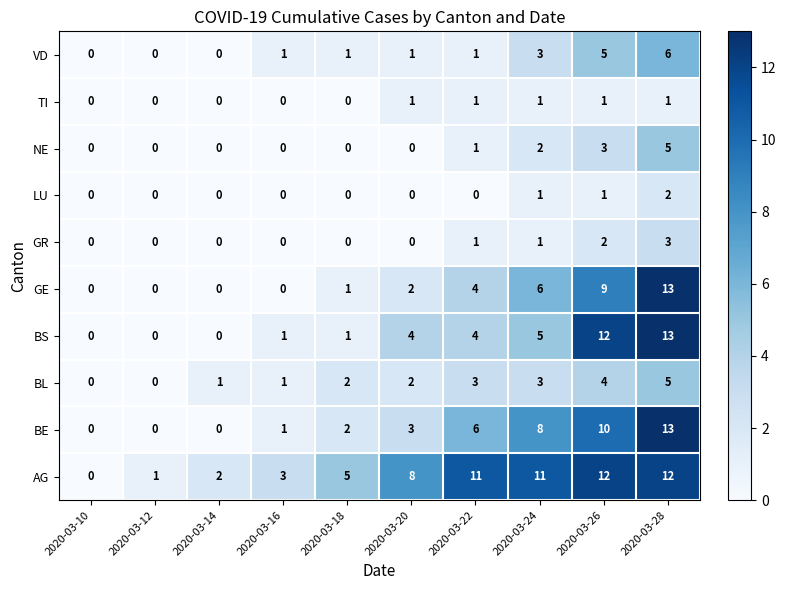

At which category is the sum across all series the highest?

2020-03-28